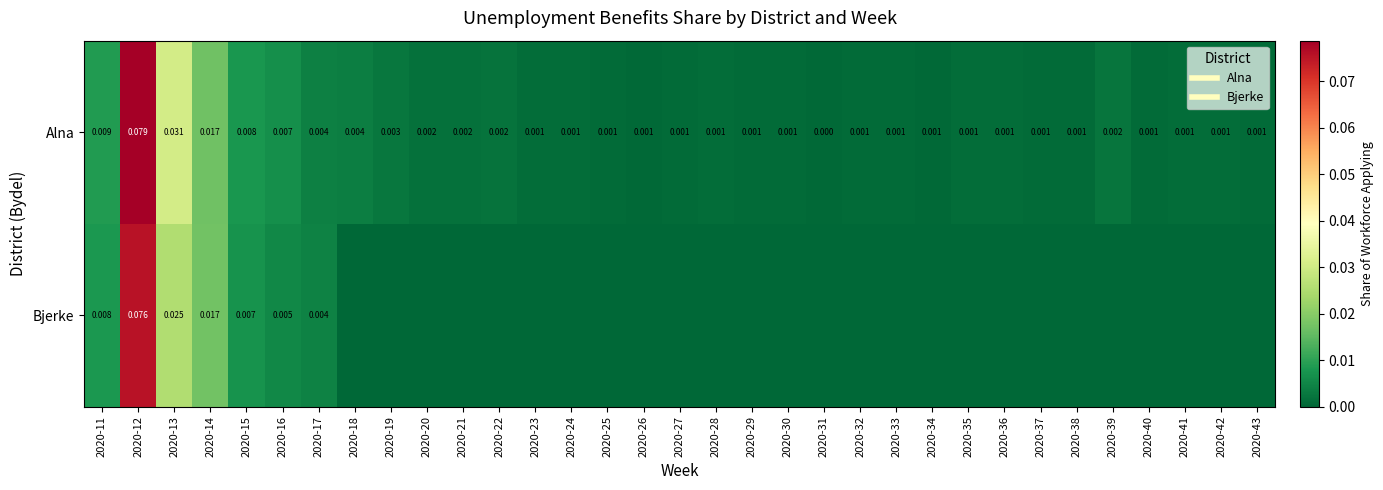

The value of Bjerke at 2020-41 is 0.0. True or false?

True